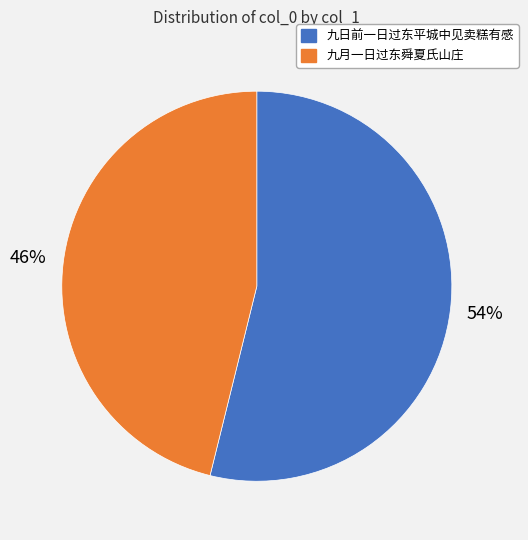

To the nearest percent, what is the difference between the largest and smallest slice percentages?

8%